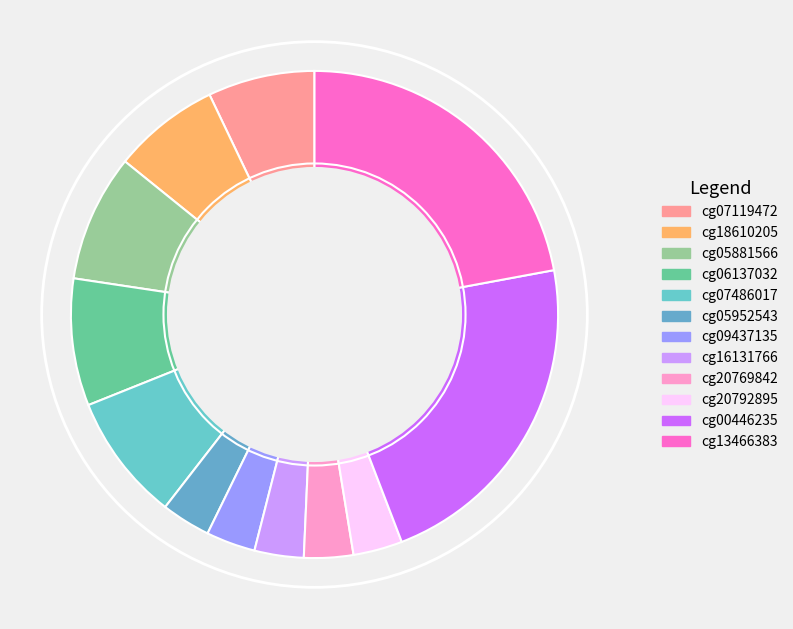

Which has a higher value, cg05881566 or cg09437135?

cg05881566